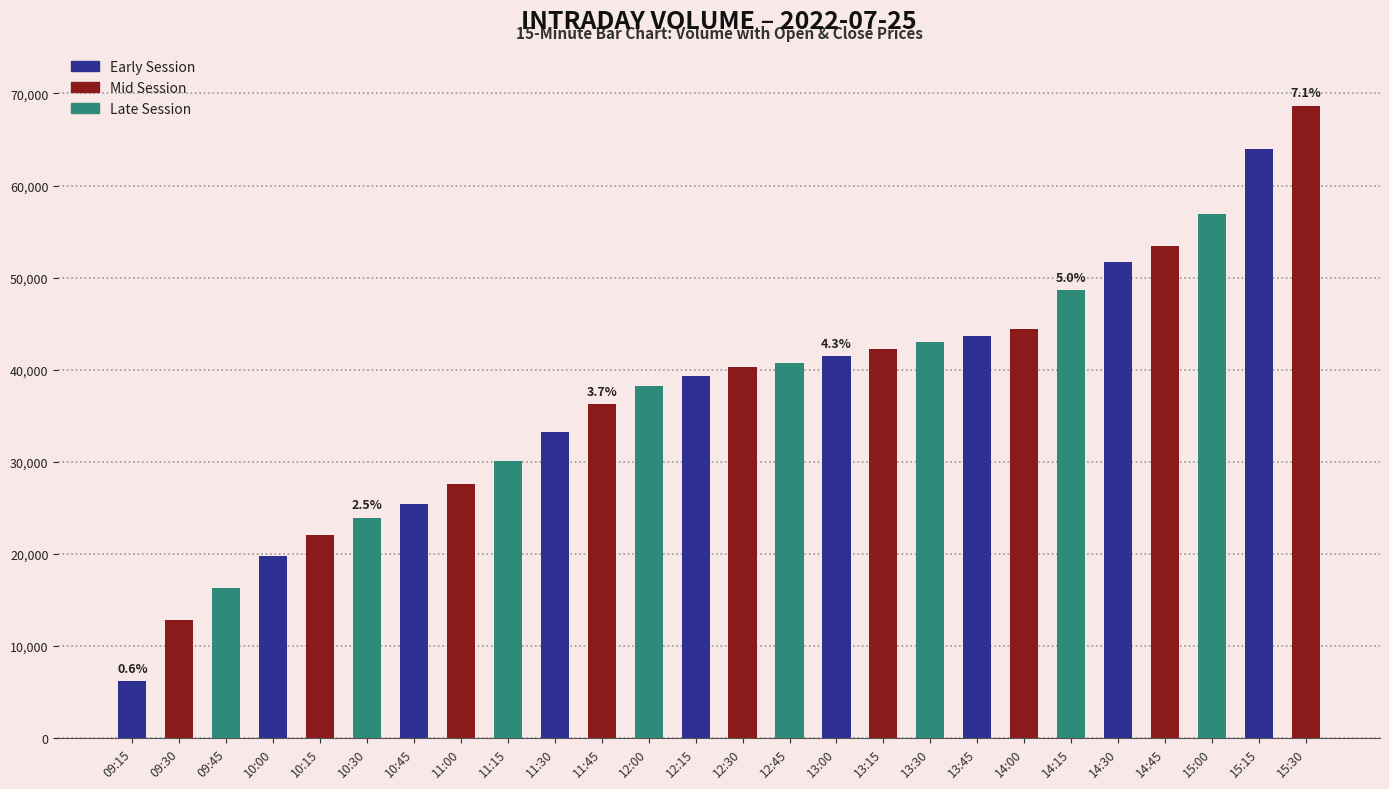

What is the difference between the maximum and second lowest values?

55827